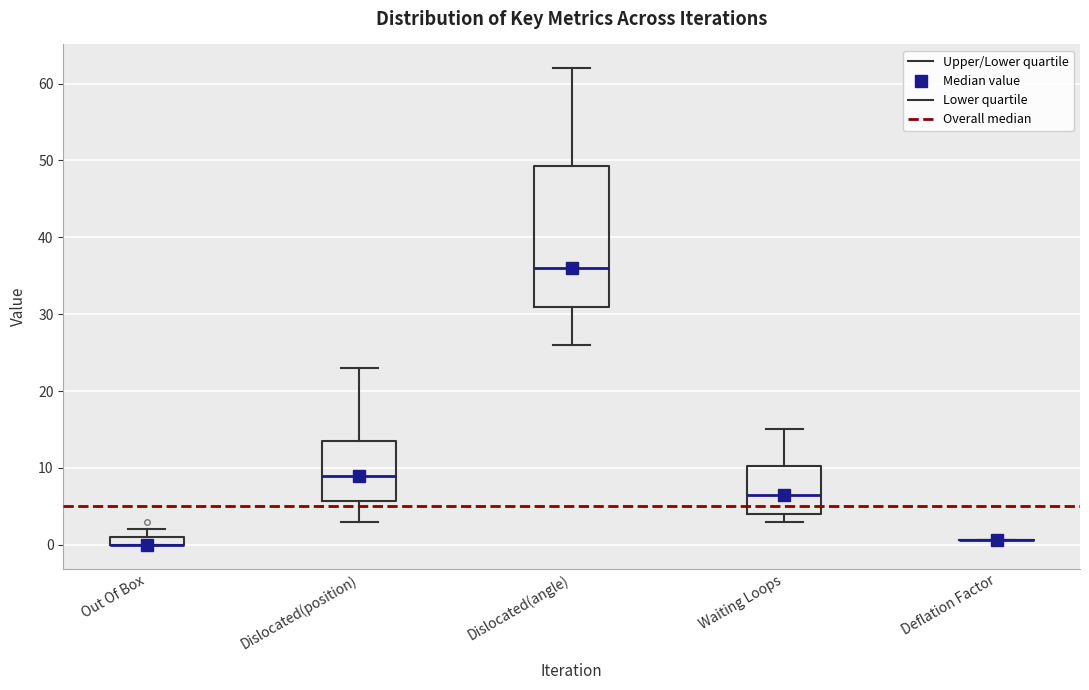

Where is the lower edge of the box for Out Of Box on the y-axis? The values are not printed on the chart, so give them approximately, as read against the axis.

0